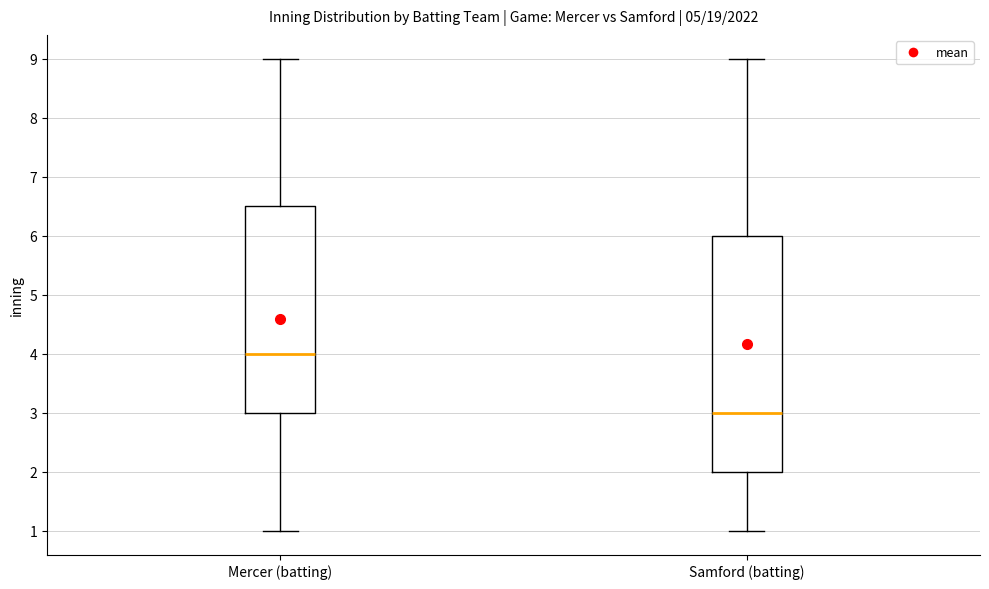

Which box has the lowest median line?

Samford (batting)